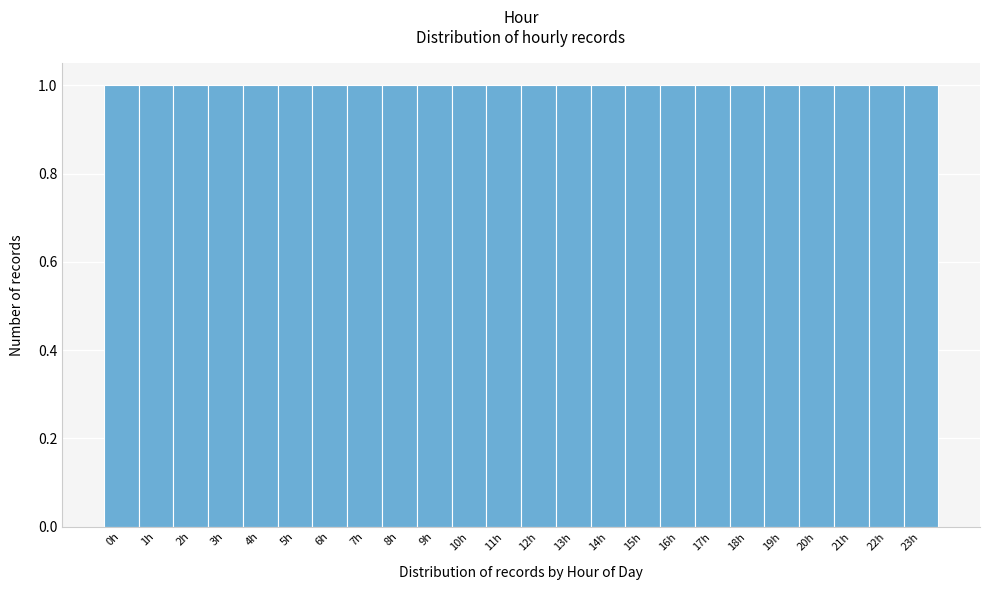

Reading left to right, transcribe this chart: for each bar, give the range it covers on the x-axis and its height. The values are not printed on the chart, so give them approximately, as read against the axis.

-0.5 to 0.5: 1
0.5 to 1.5: 1
1.5 to 2.5: 1
2.5 to 3.5: 1
3.5 to 4.5: 1
4.5 to 5.5: 1
5.5 to 6.5: 1
6.5 to 7.5: 1
7.5 to 8.5: 1
8.5 to 9.5: 1
9.5 to 10.5: 1
10.5 to 11.5: 1
11.5 to 12.5: 1
12.5 to 13.5: 1
13.5 to 14.5: 1
14.5 to 15.5: 1
15.5 to 16.5: 1
16.5 to 17.5: 1
17.5 to 18.5: 1
18.5 to 19.5: 1
19.5 to 20.5: 1
20.5 to 21.5: 1
21.5 to 22.5: 1
22.5 to 23.5: 1